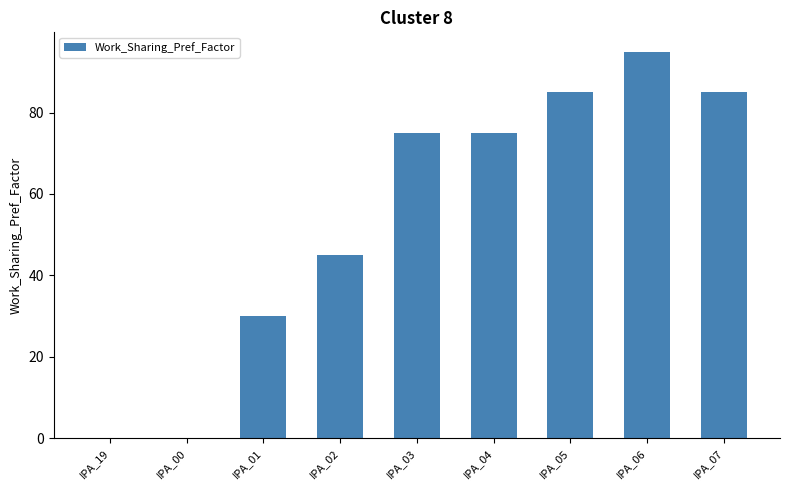

What is the sum of the values at IPA_19 and IPA_07?

85